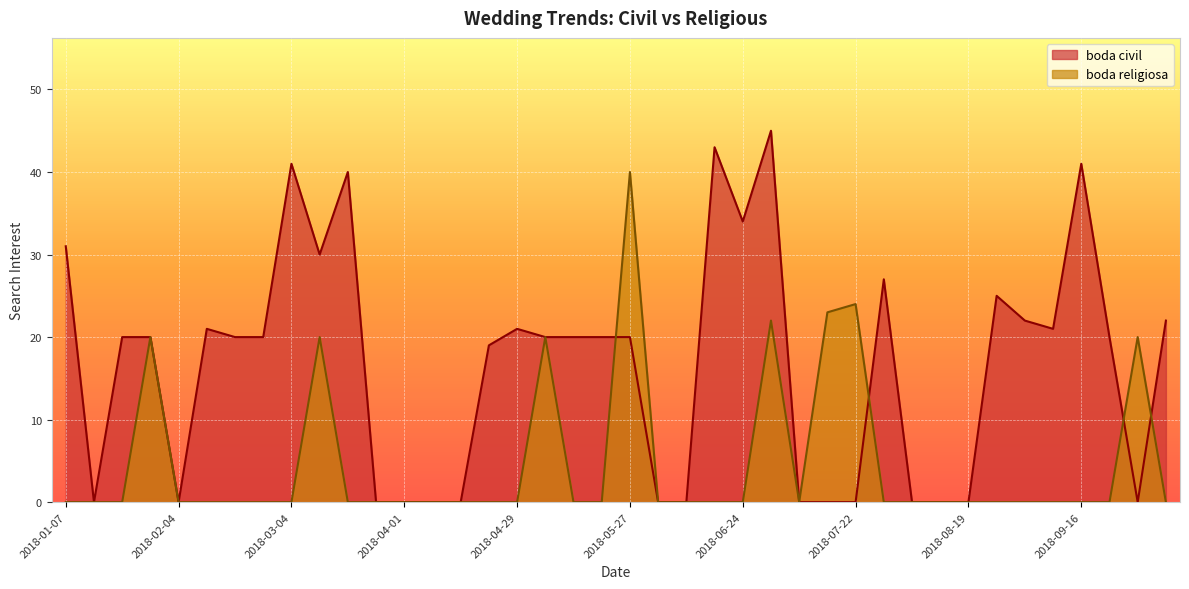

What is the total value across all series at 2018-07-15?

23